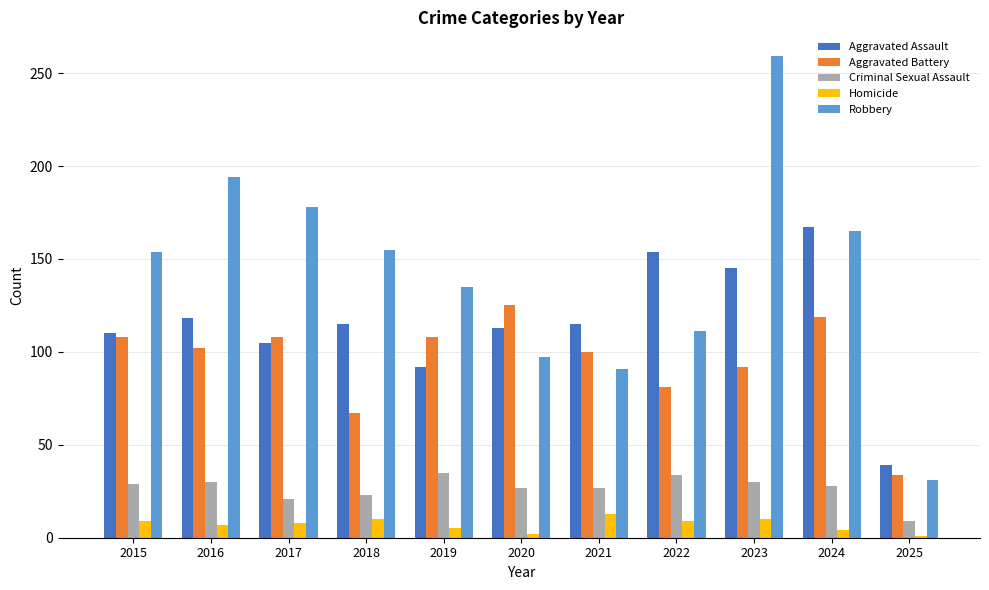

How many bars are there in each group?

5